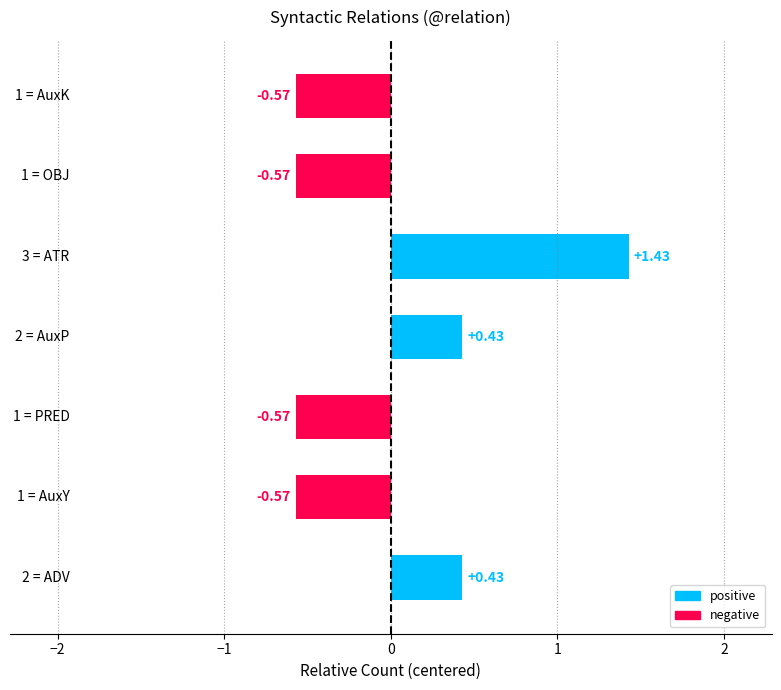

What is the difference between the second highest and second lowest values?

1.0